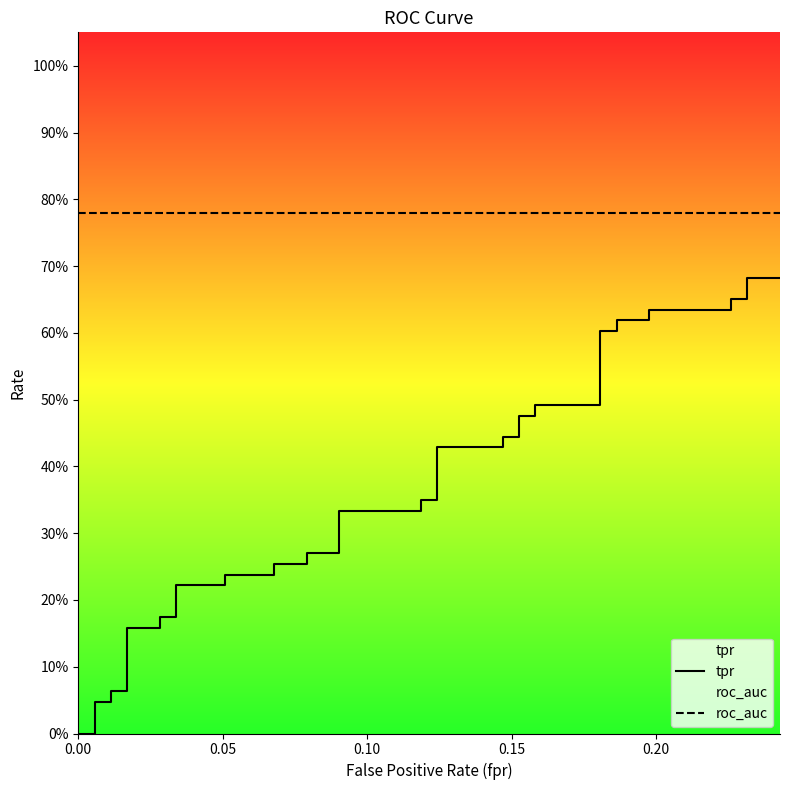

Which series has the largest range (max minus min)?

tpr